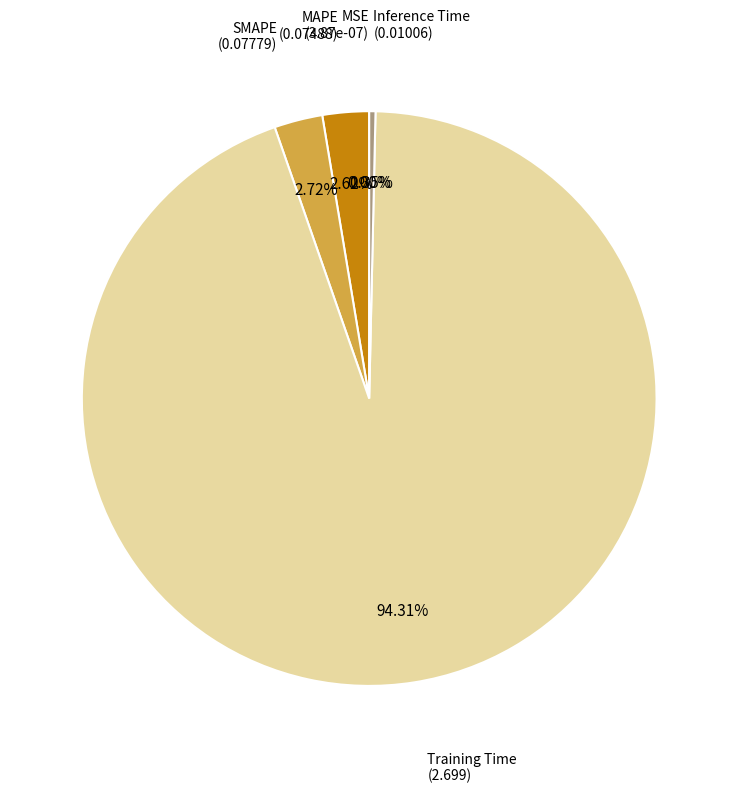

Is there any slice that represents more than half of the pie?

Yes